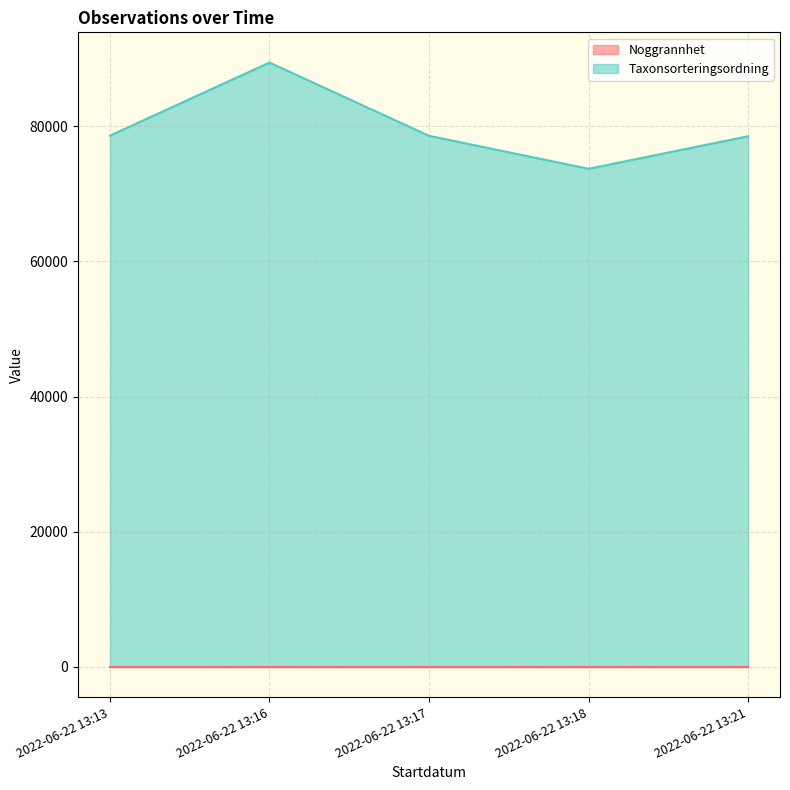

What is the average value?

79753